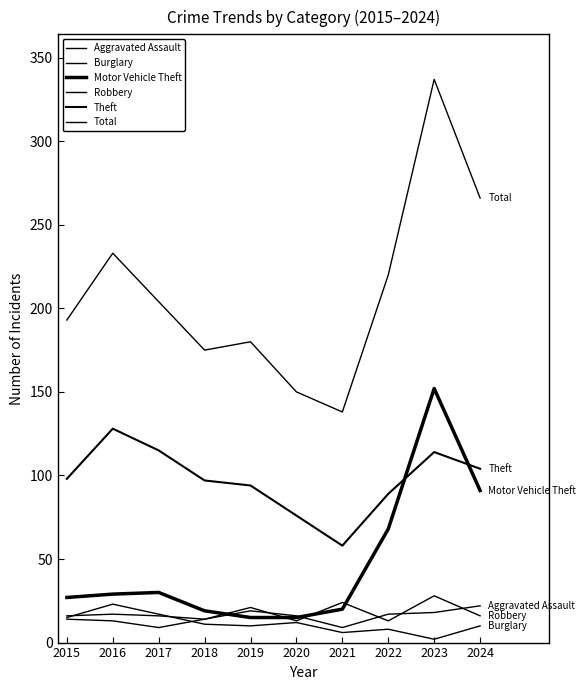

At how many categories does at least one series exceed 38?

10